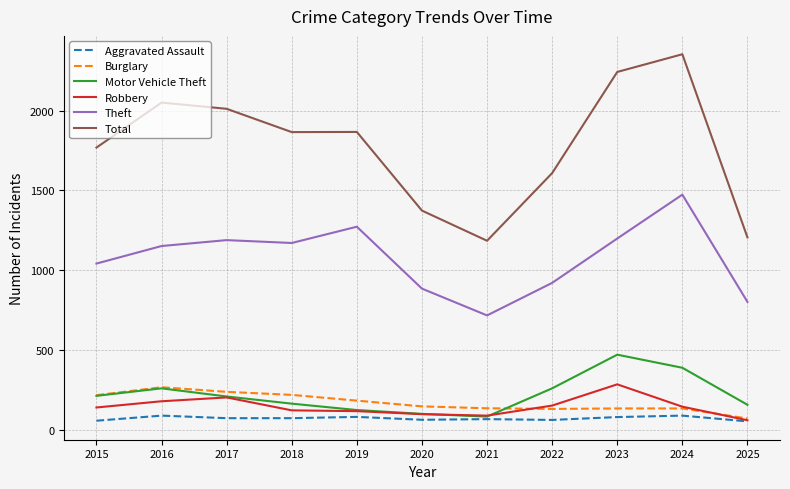

The value of Theft at 2020 is 884. True or false?

True